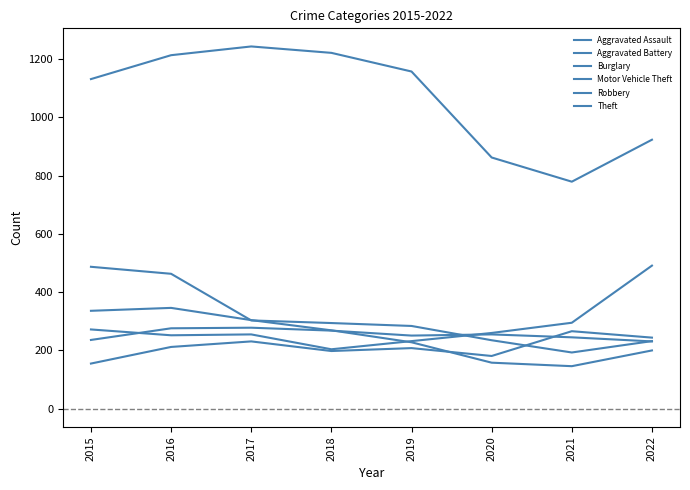

What is the difference between the second highest and second lowest values in the Aggravated Assault series?

63